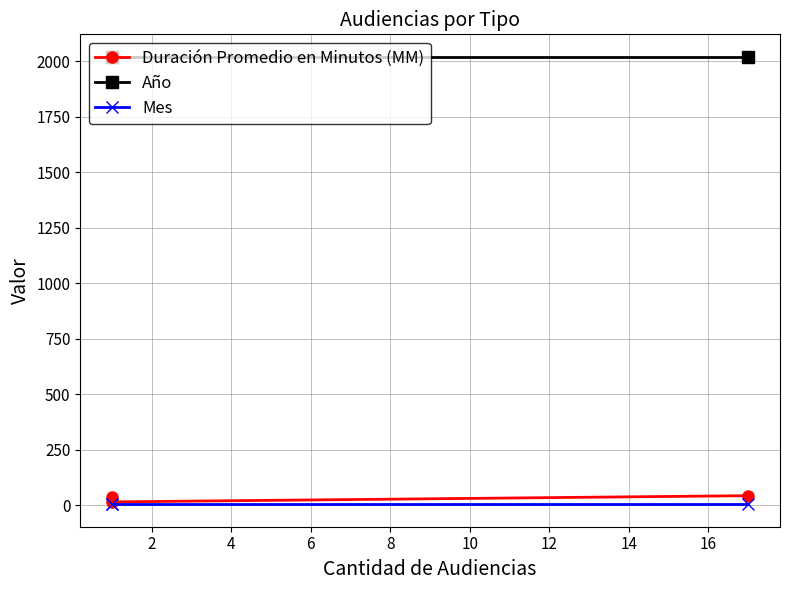

How many values in the Duración Promedio en Minutos (MM) series exceed 35?

1